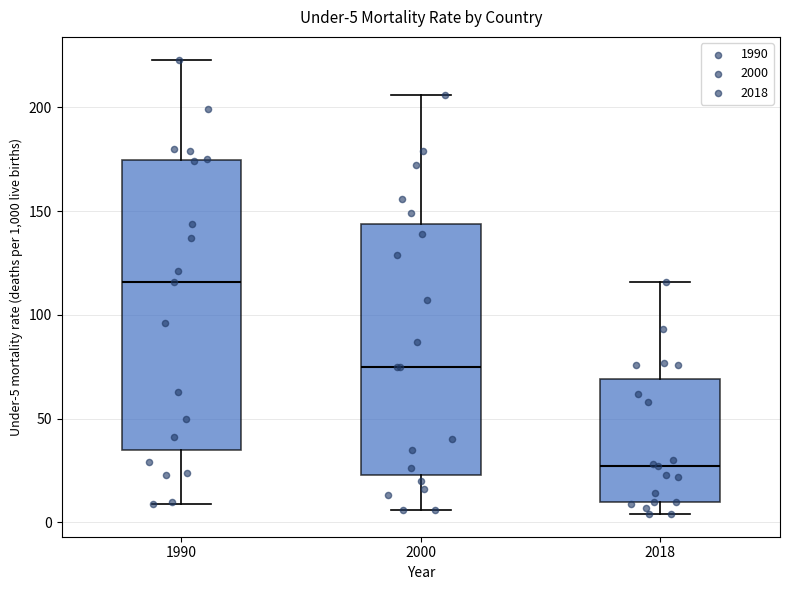

Which box's median line is the highest?

1990